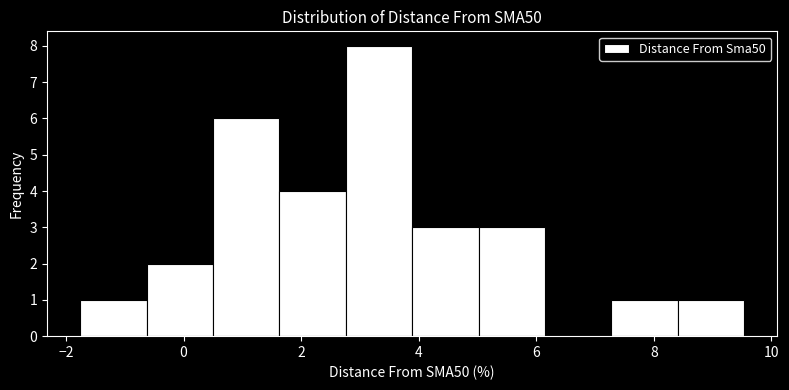

What is the height of the bar covering 3.8 to 5.0 on the x-axis? Neither the bar edges nor the heights are printed on the chart, so give them approximately, as read against the axes.

3